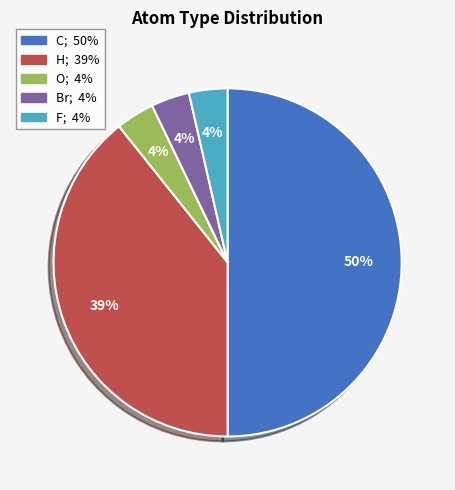

To the nearest percent, what portion does C represent?

50%